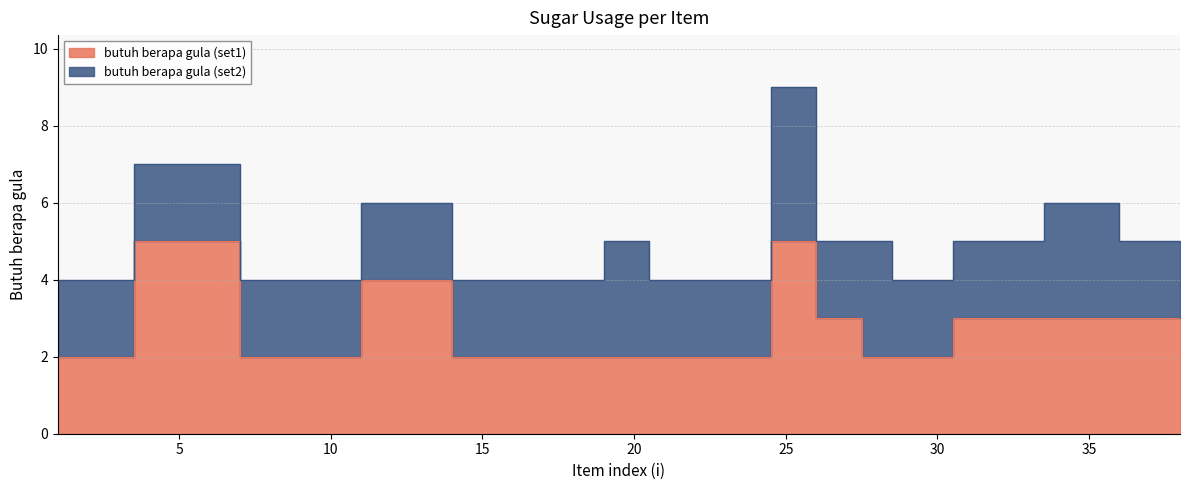

True or false: there are more than 2 points higher than both neighbors.

True